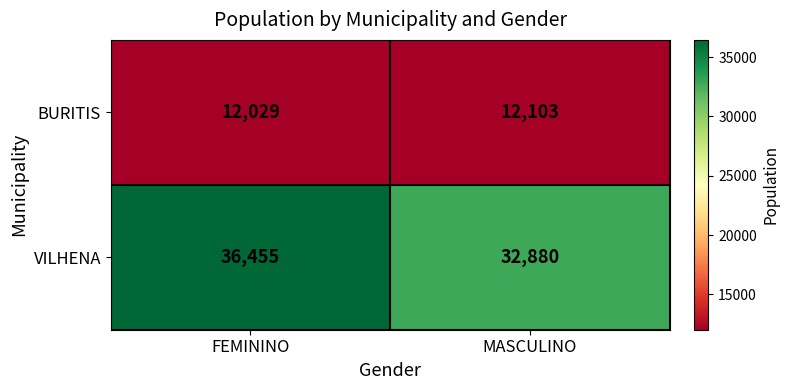

Which category has the highest value across all series?

FEMININO